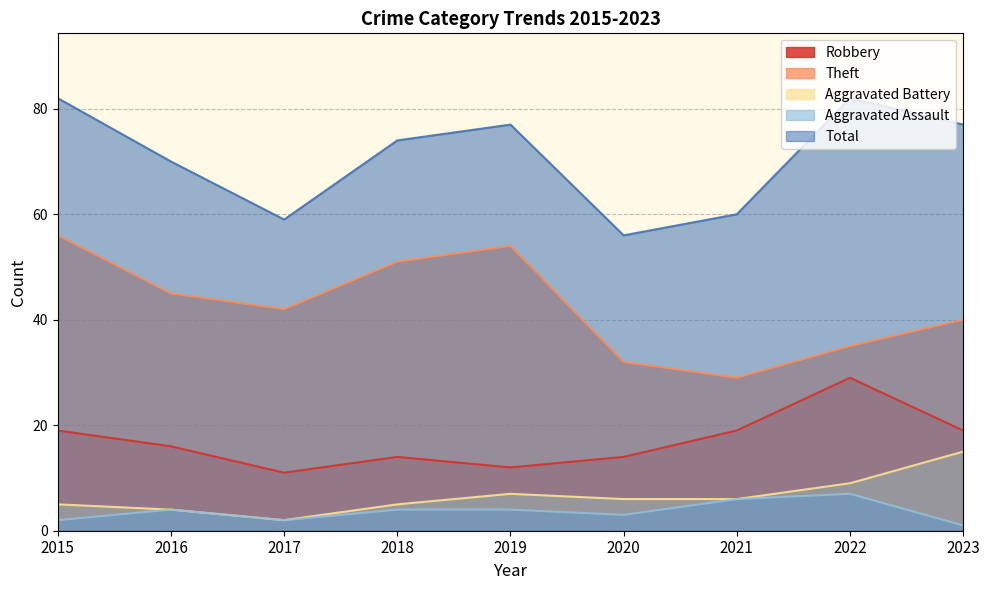

What is the difference between the highest and lowest values at 2015?

80